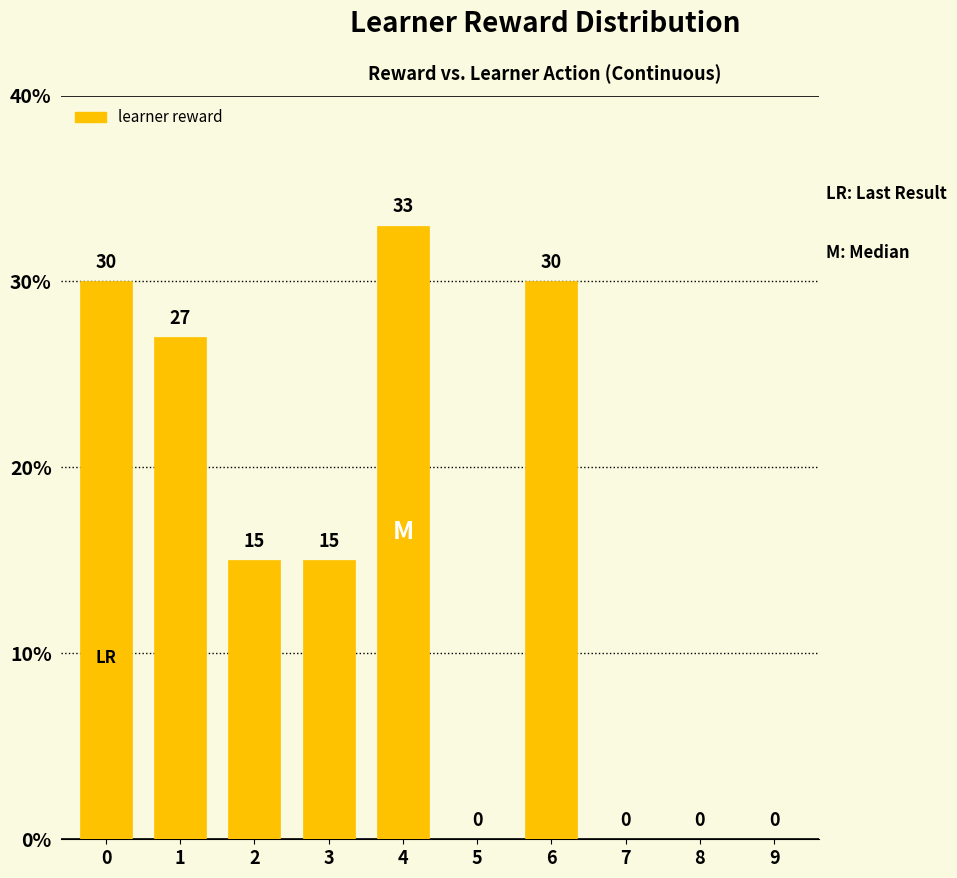

Are the bars horizontal?

No